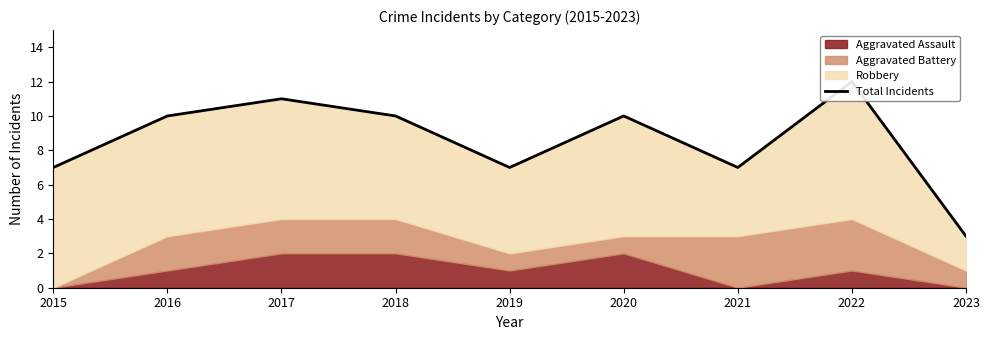

The chart shows a value of 17 at 2022. True or false?

False